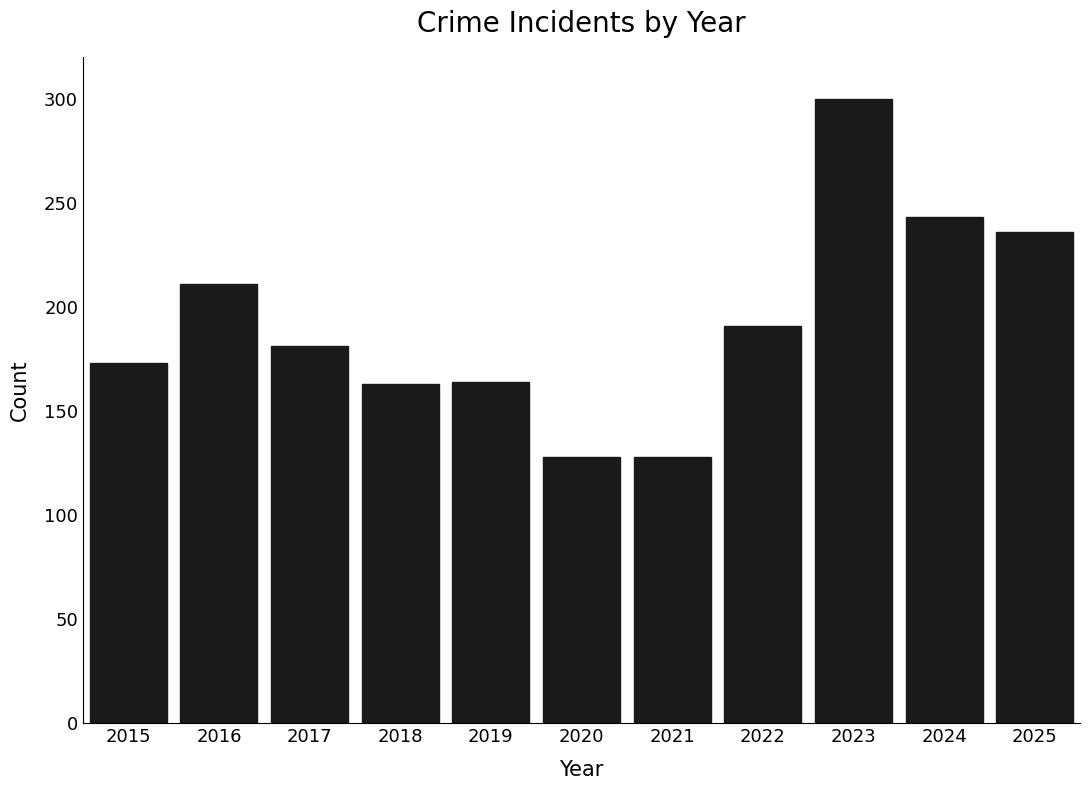

What is the value of the 1st bar from the left?

173